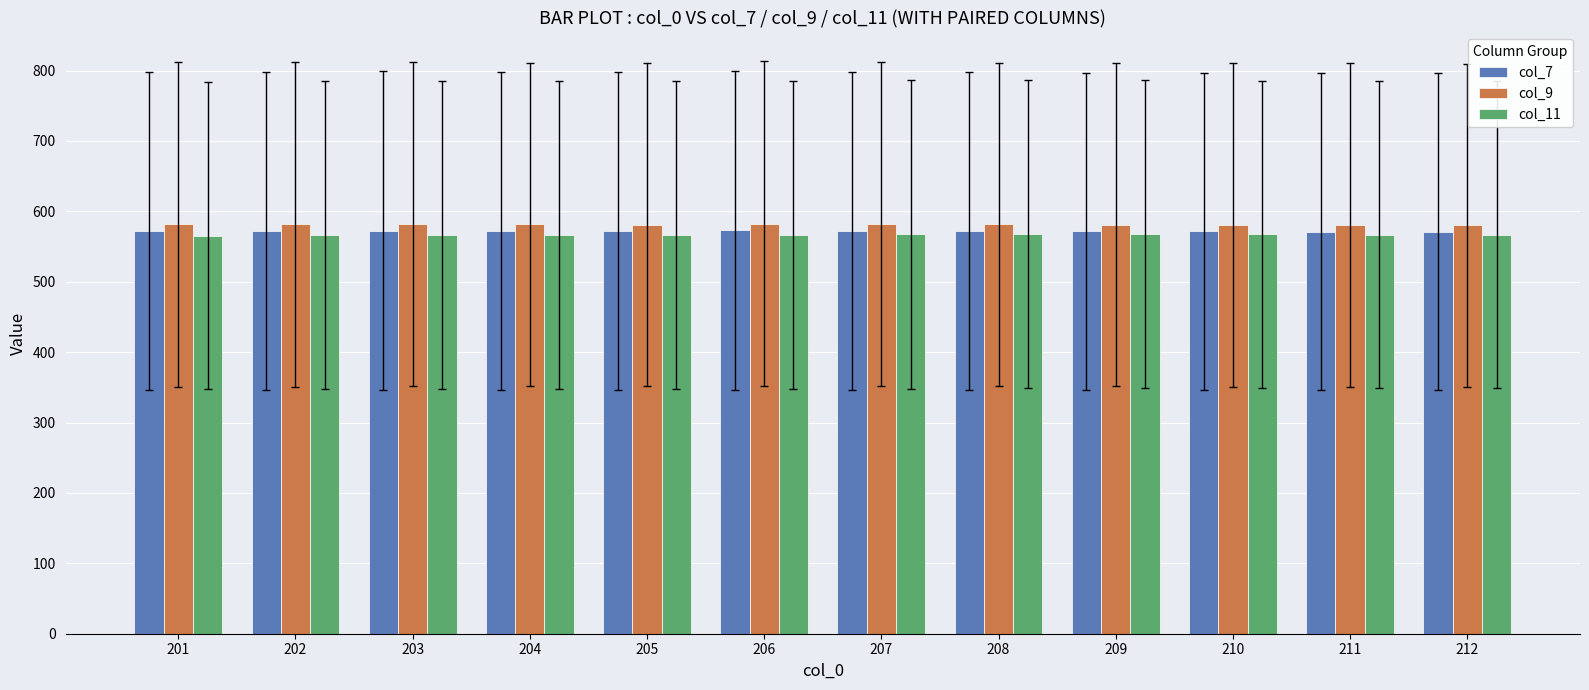

What is the total value across all series at 206?

1722.7